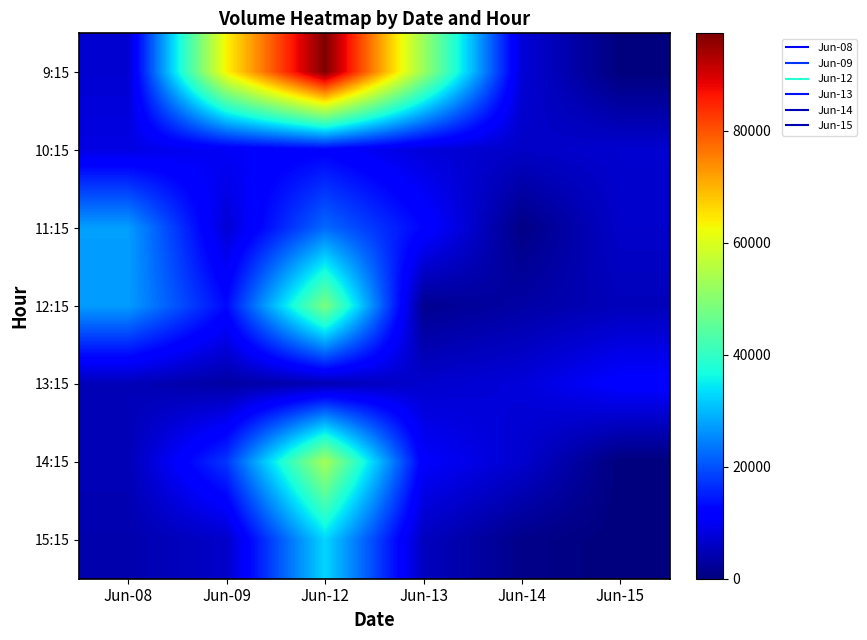

List the series in order of their peak value, highest first.

9:15, 14:15, 12:15, 15:15, 11:15, 10:15, 13:15